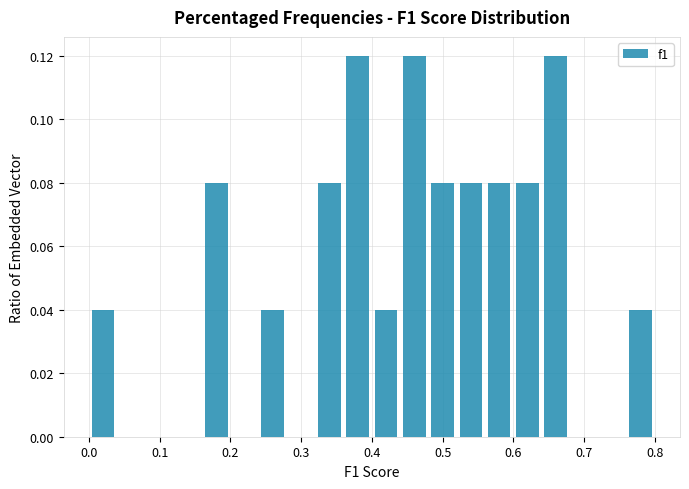

Reading left to right, transcribe this chart: for each bar, give the range it covers on the x-axis and its height. The values are not printed on the chart, so give them approximately, as read against the axis.

0.00 to 0.04: 0.04
0.04 to 0.08: 0
0.08 to 0.12: 0
0.12 to 0.16: 0
0.16 to 0.20: 0.08
0.20 to 0.24: 0
0.24 to 0.28: 0.04
0.28 to 0.32: 0
0.32 to 0.36: 0.08
0.36 to 0.40: 0.12
0.40 to 0.44: 0.04
0.44 to 0.48: 0.12
0.48 to 0.52: 0.08
0.52 to 0.56: 0.08
0.56 to 0.60: 0.08
0.60 to 0.64: 0.08
0.64 to 0.68: 0.12
0.68 to 0.72: 0
0.72 to 0.76: 0
0.76 to 0.80: 0.04